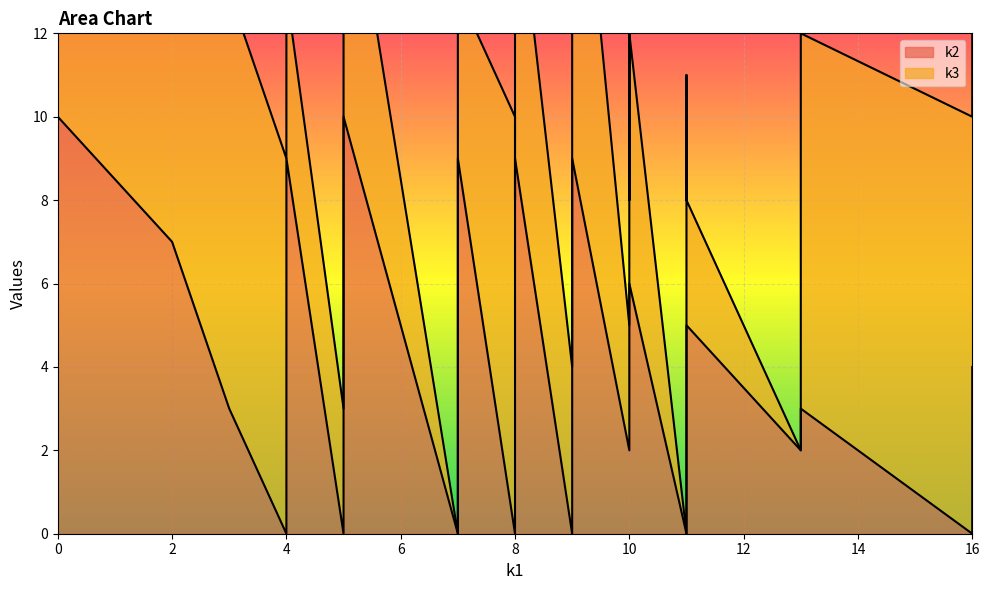

Count the k3 values in the range 3 to 9.

20